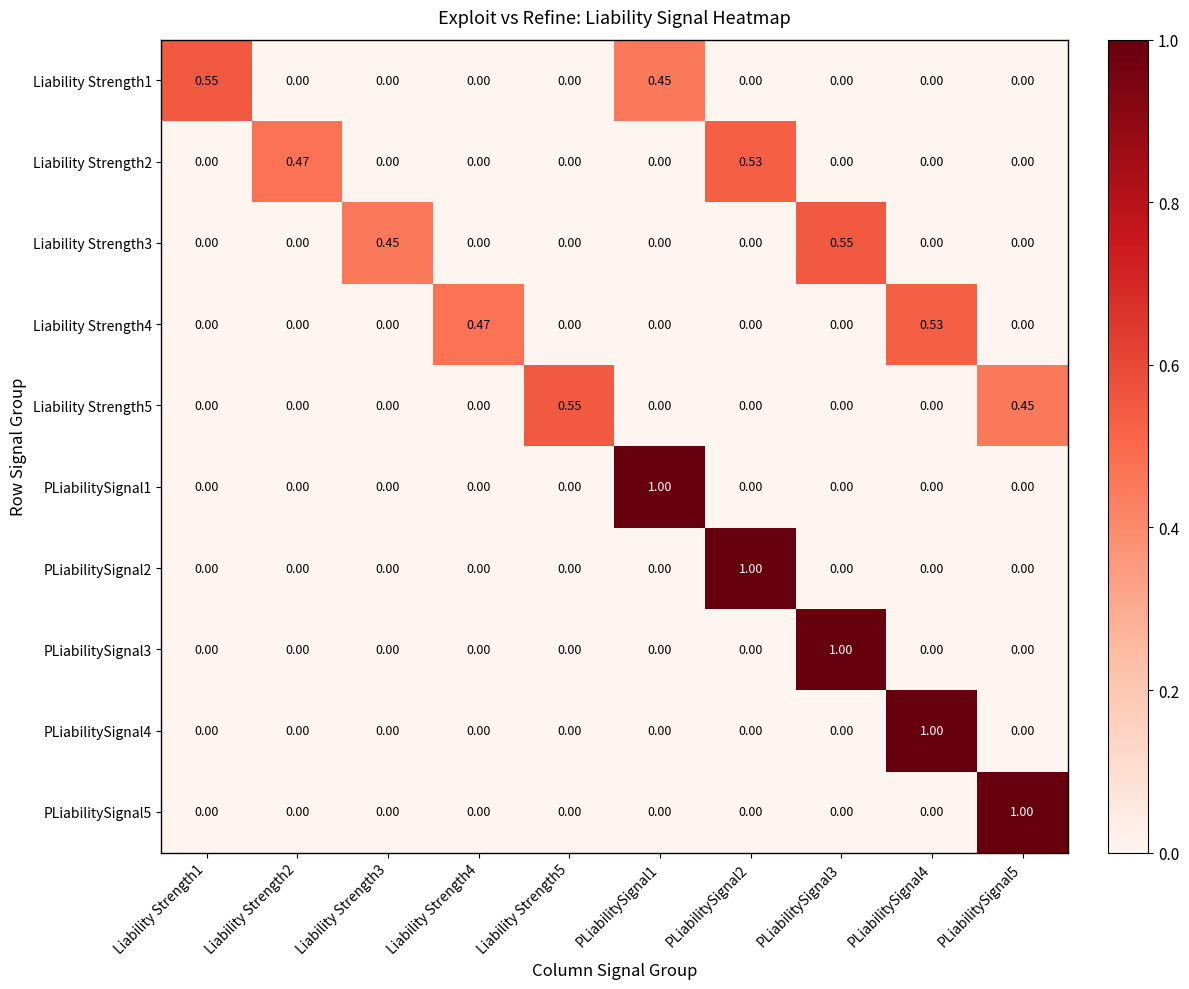

Is the value of PLiabilitySignal4 at PLiabilitySignal1 greater than the value of Liability Strength3 at PLiabilitySignal3?

No